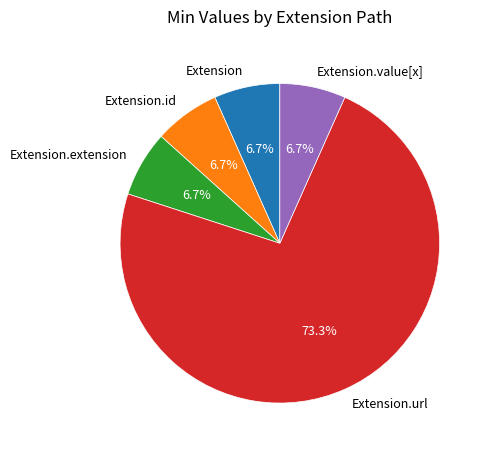

What is the largest slice in the pie chart?

Extension.url